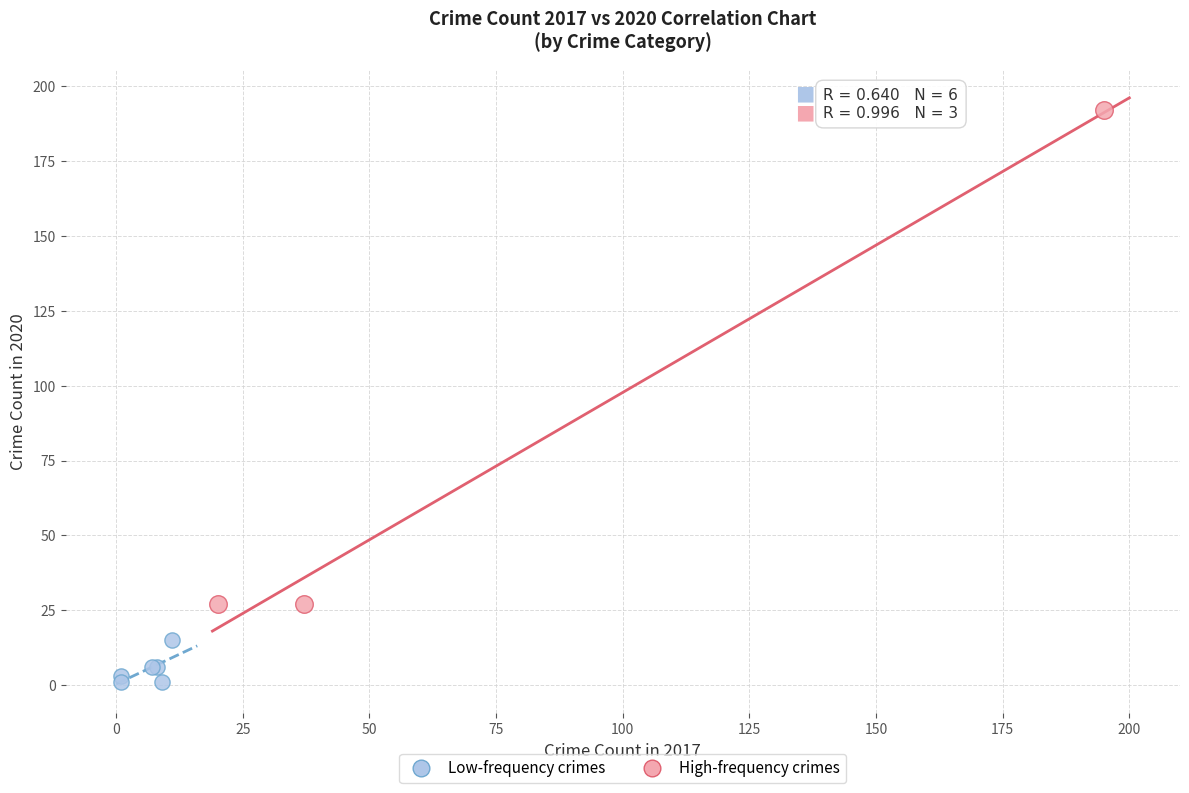

Which series reaches the minimum Y coordinate?

Low-frequency crimes